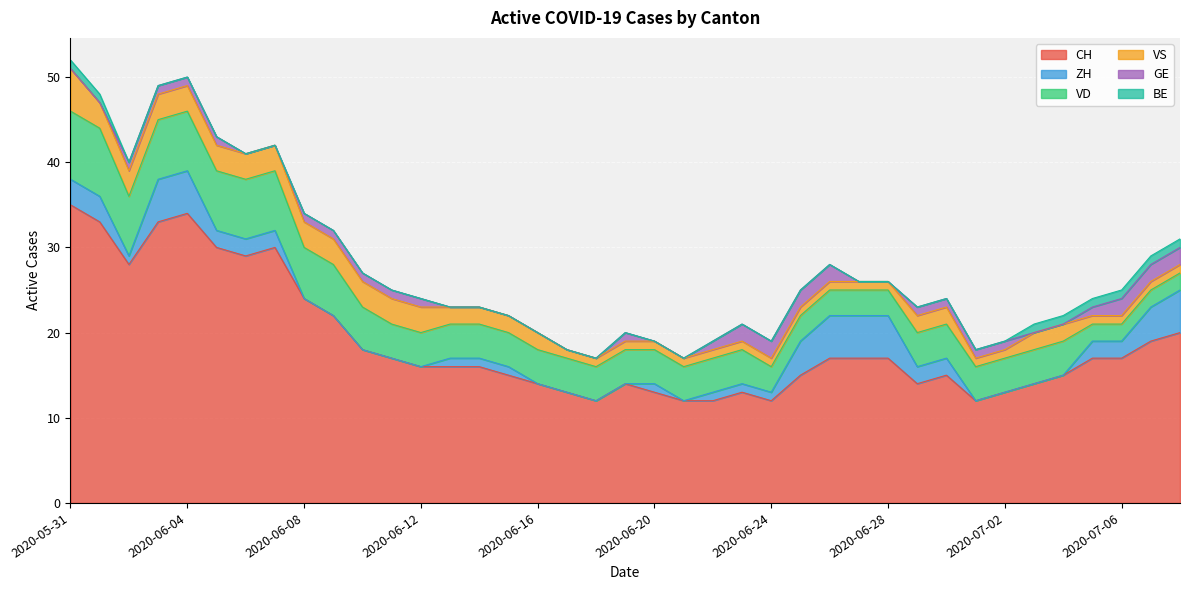

Which series has the largest total across all categories?

CH